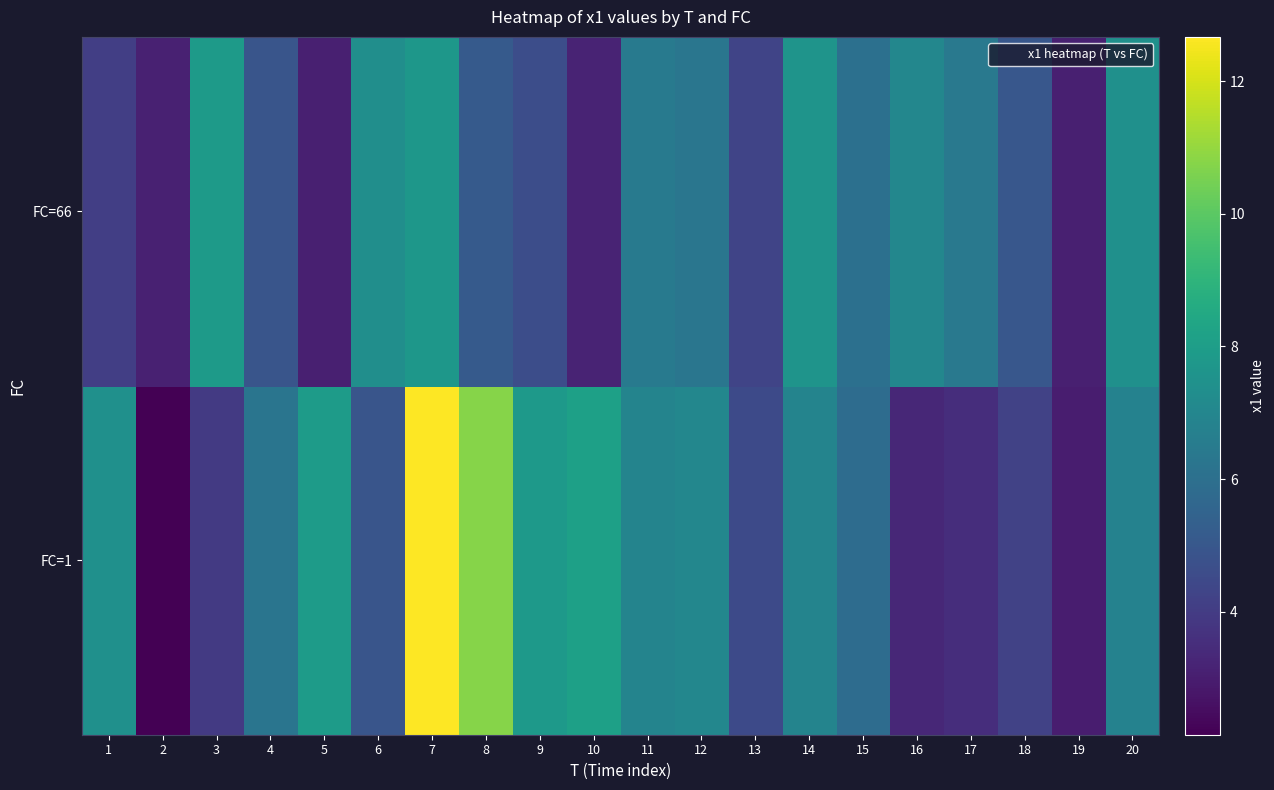

Reading right to left, list all the values displayed in this chart.

FC=1: 20=6.8	19=3.0	18=4.2	17=3.5	16=3.3	15=5.9	14=6.9	13=4.5	12=7.0	11=6.9	10=8.1	9=7.8	8=10.8	7=12.7	6=4.9	5=7.9	4=6.2	3=3.9	2=2.2	1=7.4
FC=66: 20=7.4	19=3.1	18=5.0	17=6.4	16=7.0	15=6.0	14=7.6	13=4.3	12=6.3	11=6.5	10=3.2	9=4.6	8=5.1	7=7.7	6=7.3	5=3.1	4=4.9	3=7.9	2=3.1	1=4.1